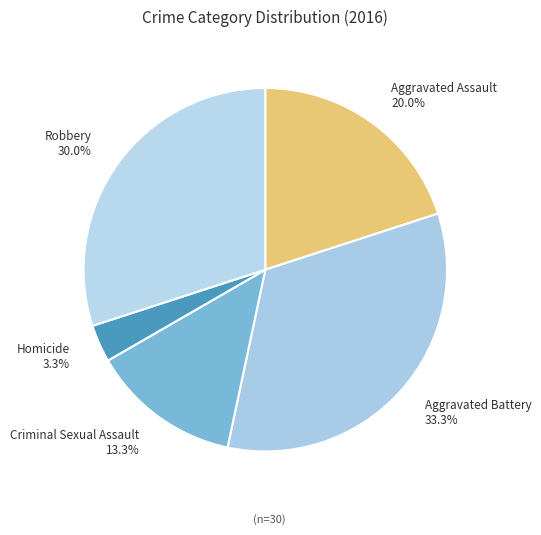

How much of the chart is everything except Aggravated Battery?

66.7%